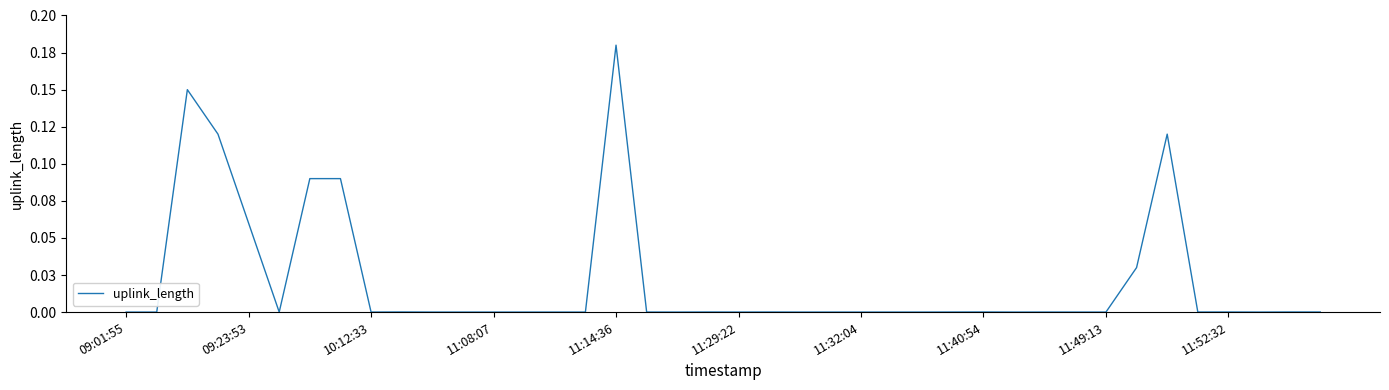

Is this an area chart (filled region under the line)?

No